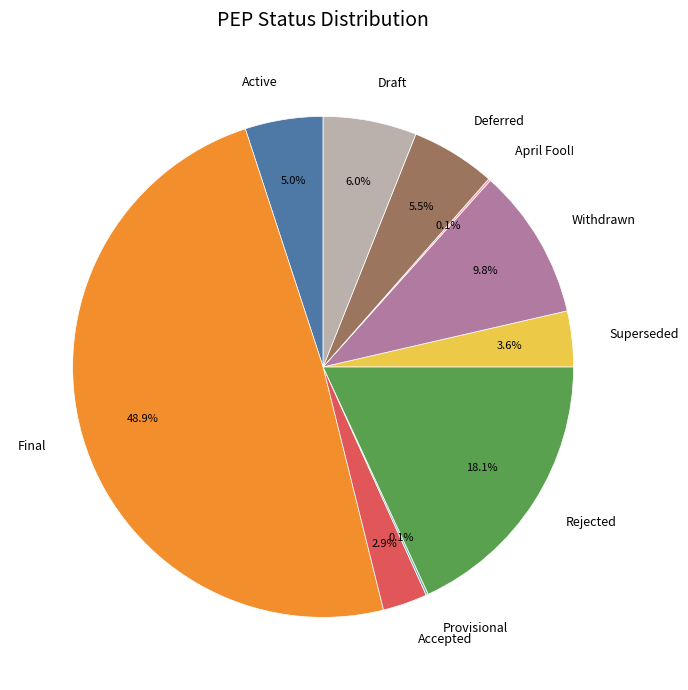

To the nearest percent, what is the average slice percentage?

10%